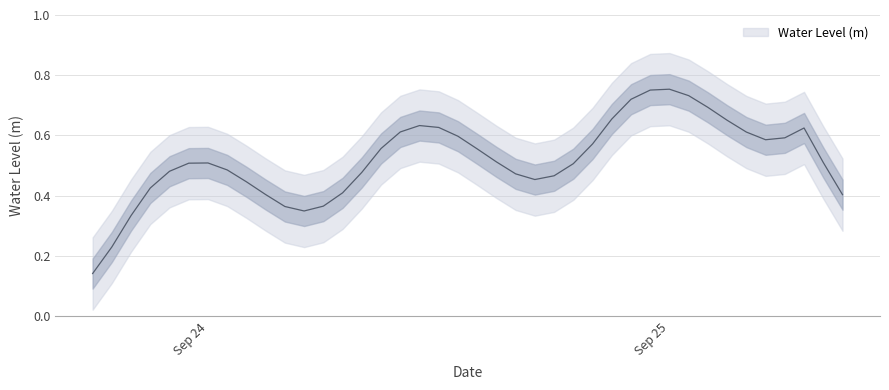

What is the difference between the second highest and second lowest values?

0.5